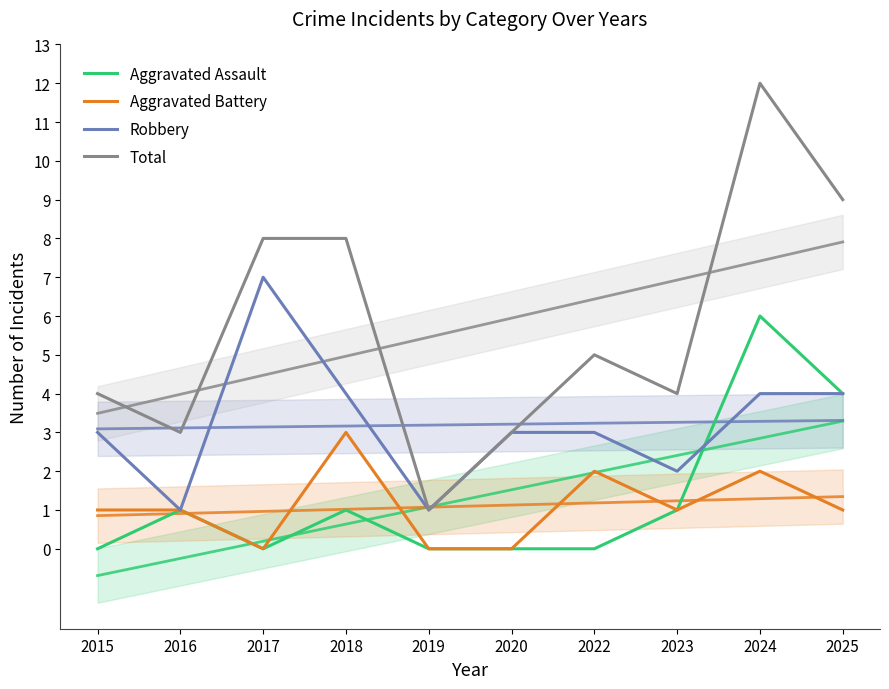

How many values in the Aggravated Battery series are below 1?

3